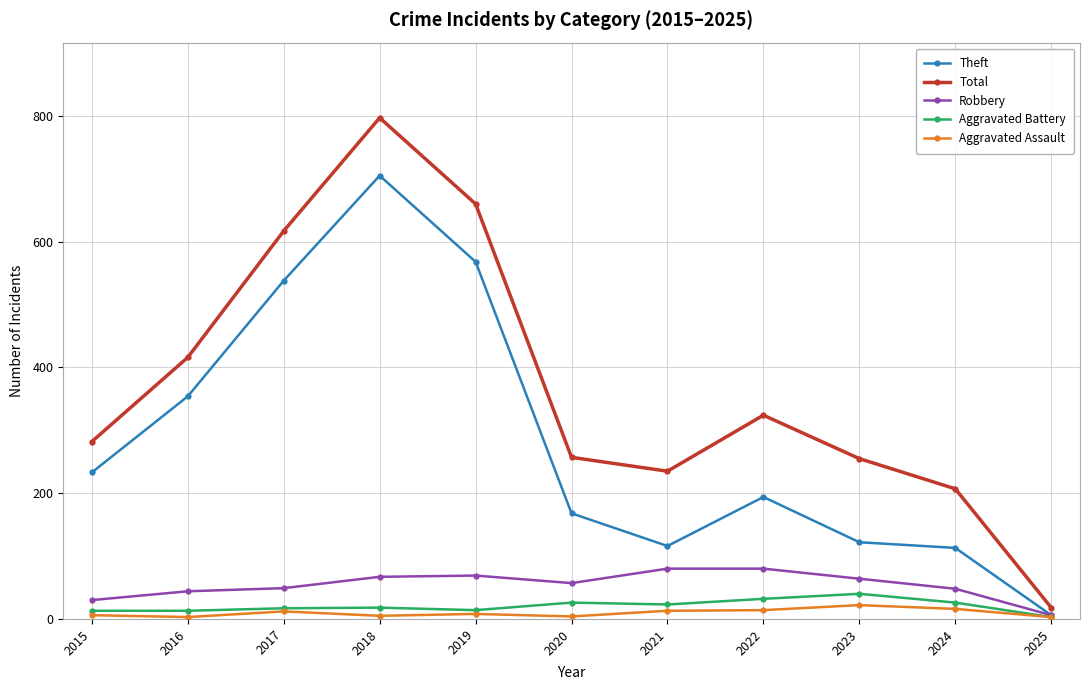

What is the smallest value displayed?

3